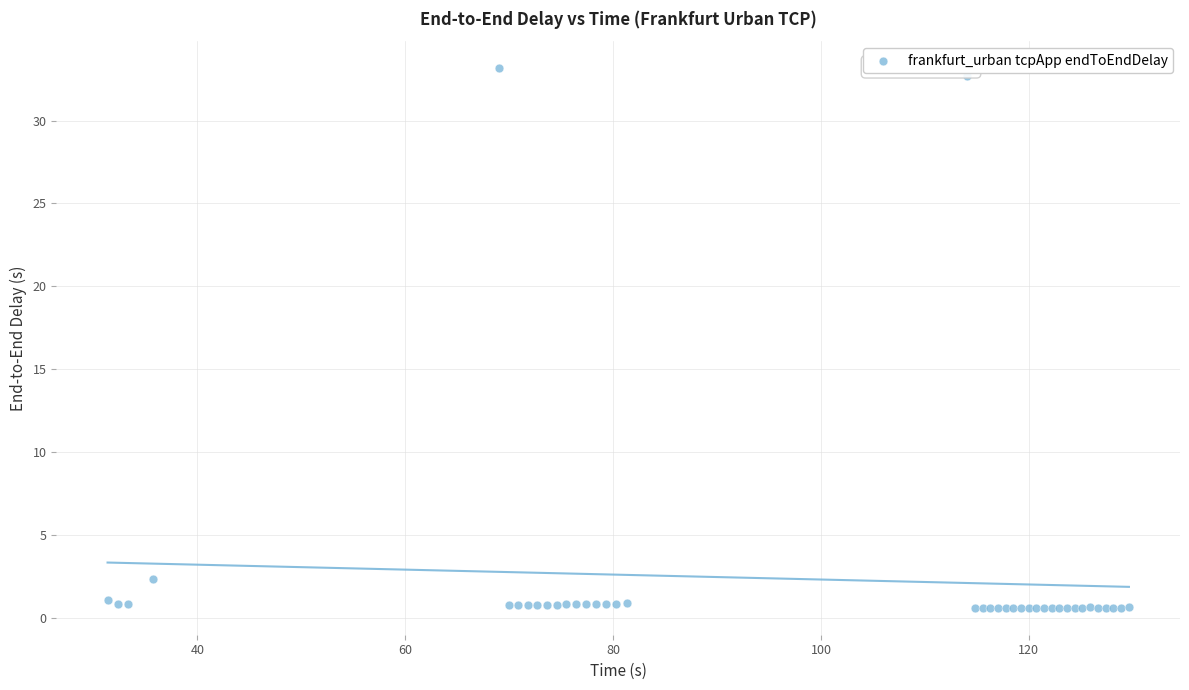

What Y value in the scatter plot is closest to 16?

2.4